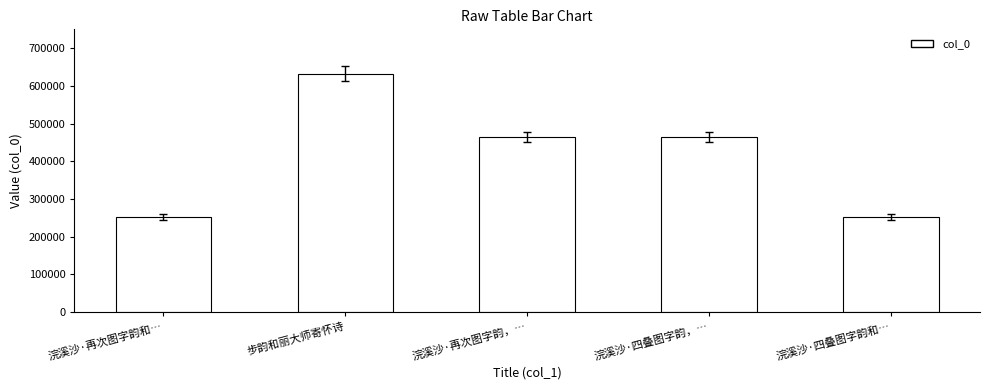

True or false: the data shows 429195 at 步韵和丽大师寄怀诗.

False